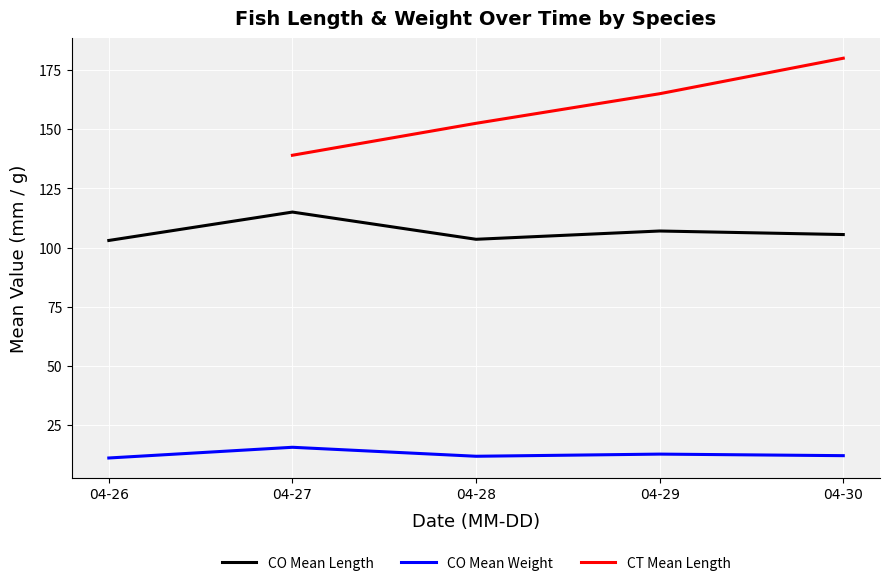

Count the CT Mean Length values in the range 139 to 165.

3